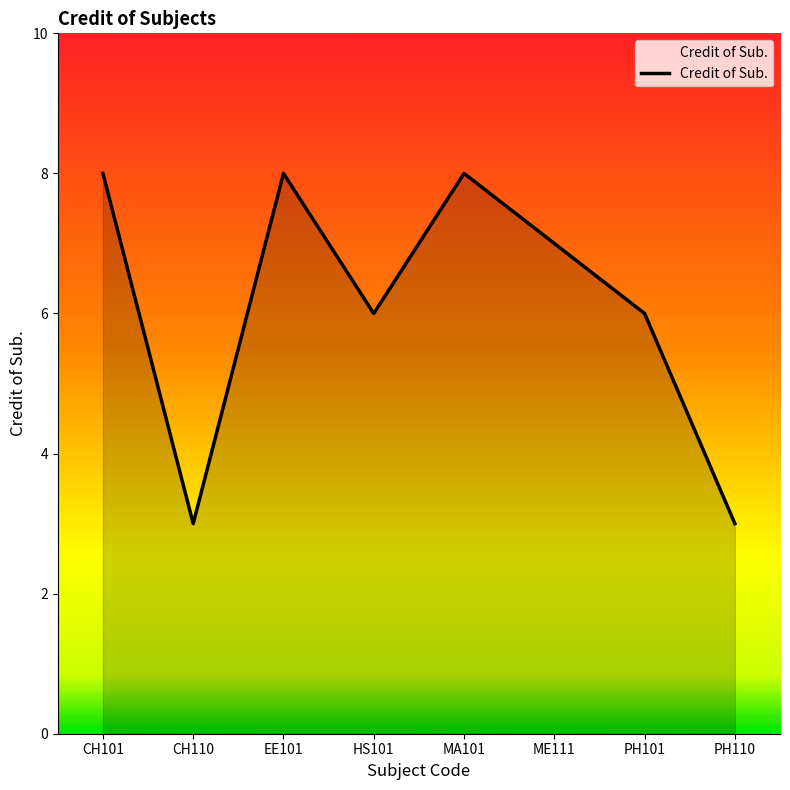

How many categories are shown in the chart?

8